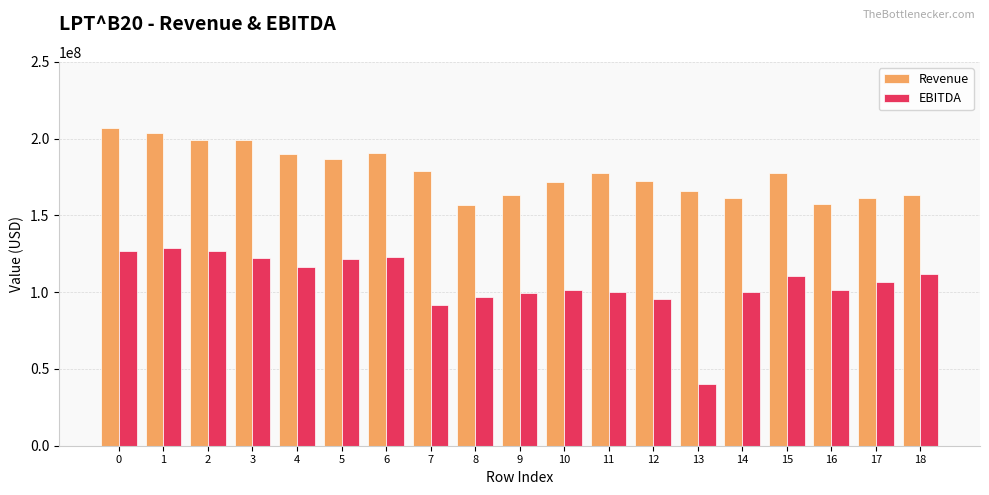

Is it true that EBITDA equals 231946258 at 1?

False